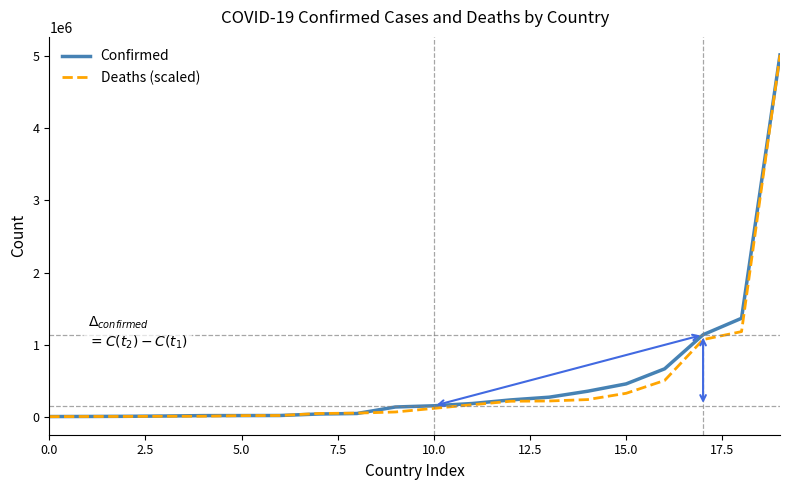

What is the maximum value for Confirmed?

5018895.0